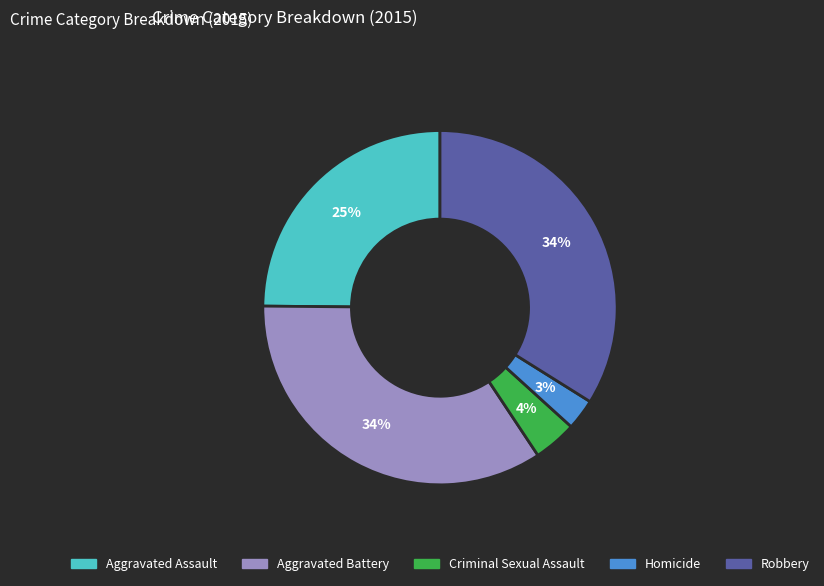

Count the number of slices in the pie.

5